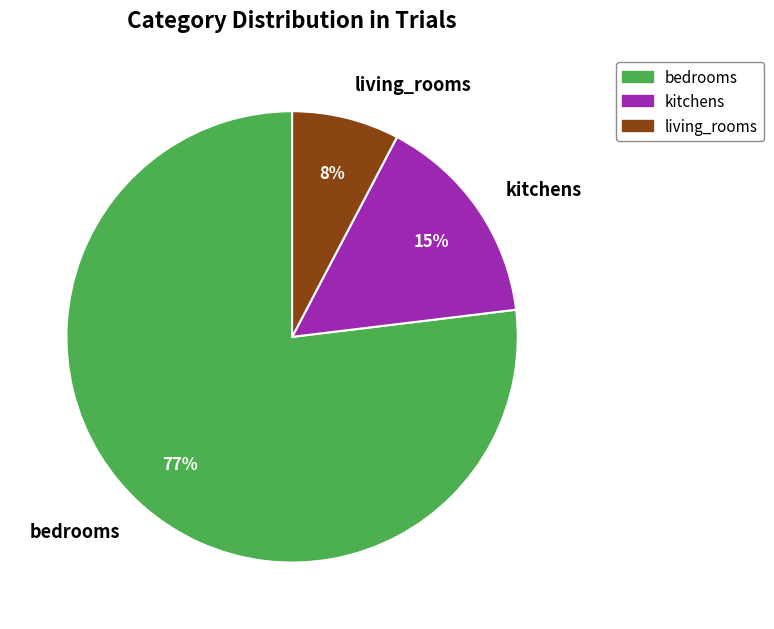

What percentage is the kitchens slice, to the nearest percent?

15%